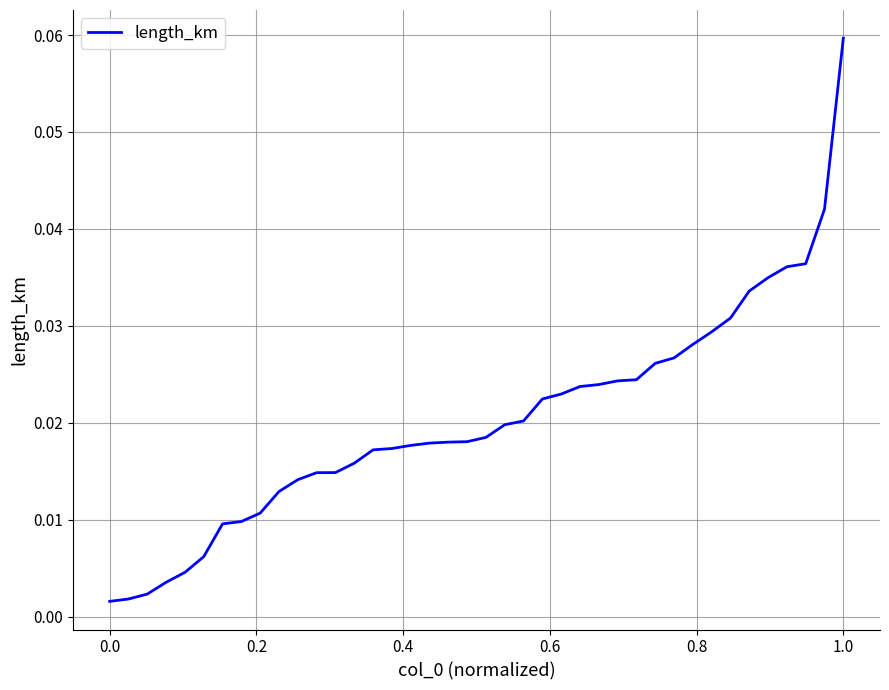

Which label corresponds to the largest value in the chart?

1.0